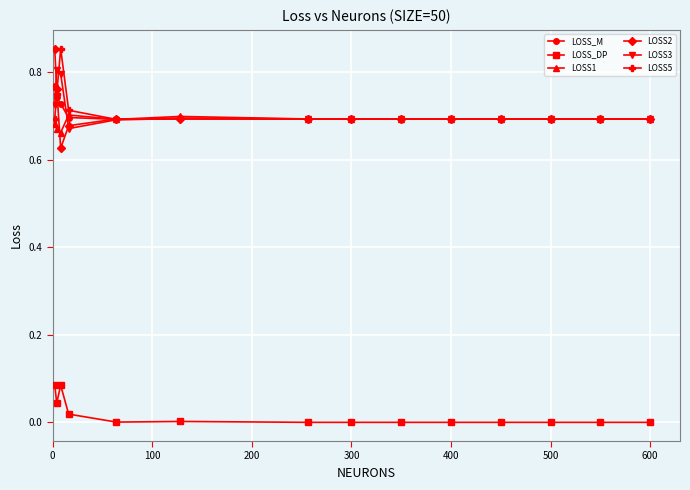

True or false: LOSS_DP and LOSS2 intersect in this chart.

False